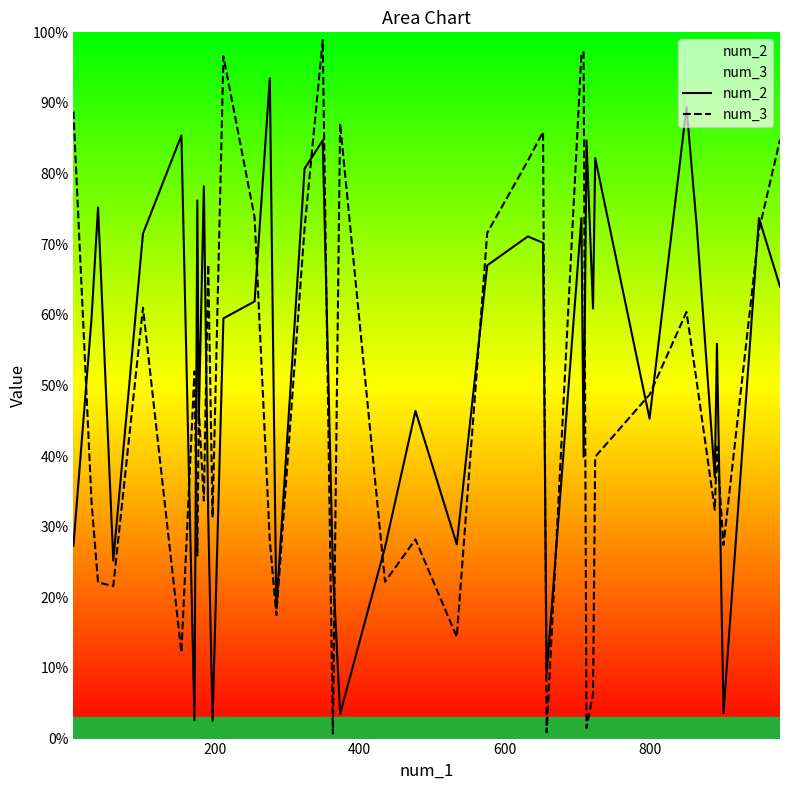

Rank the series by their maximum value, from lowest to highest.

num_2, num_3